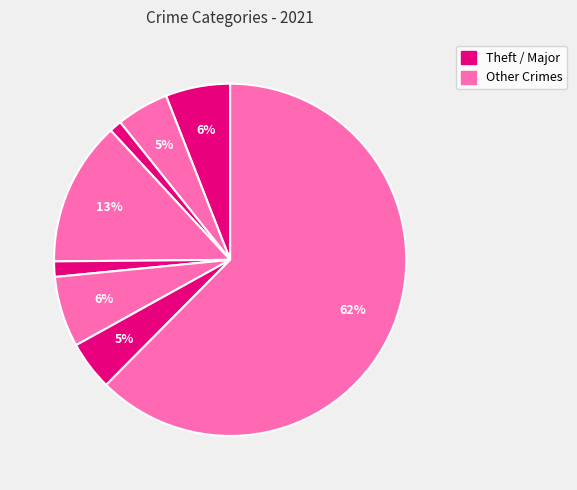

Count the number of slices in the pie.

8